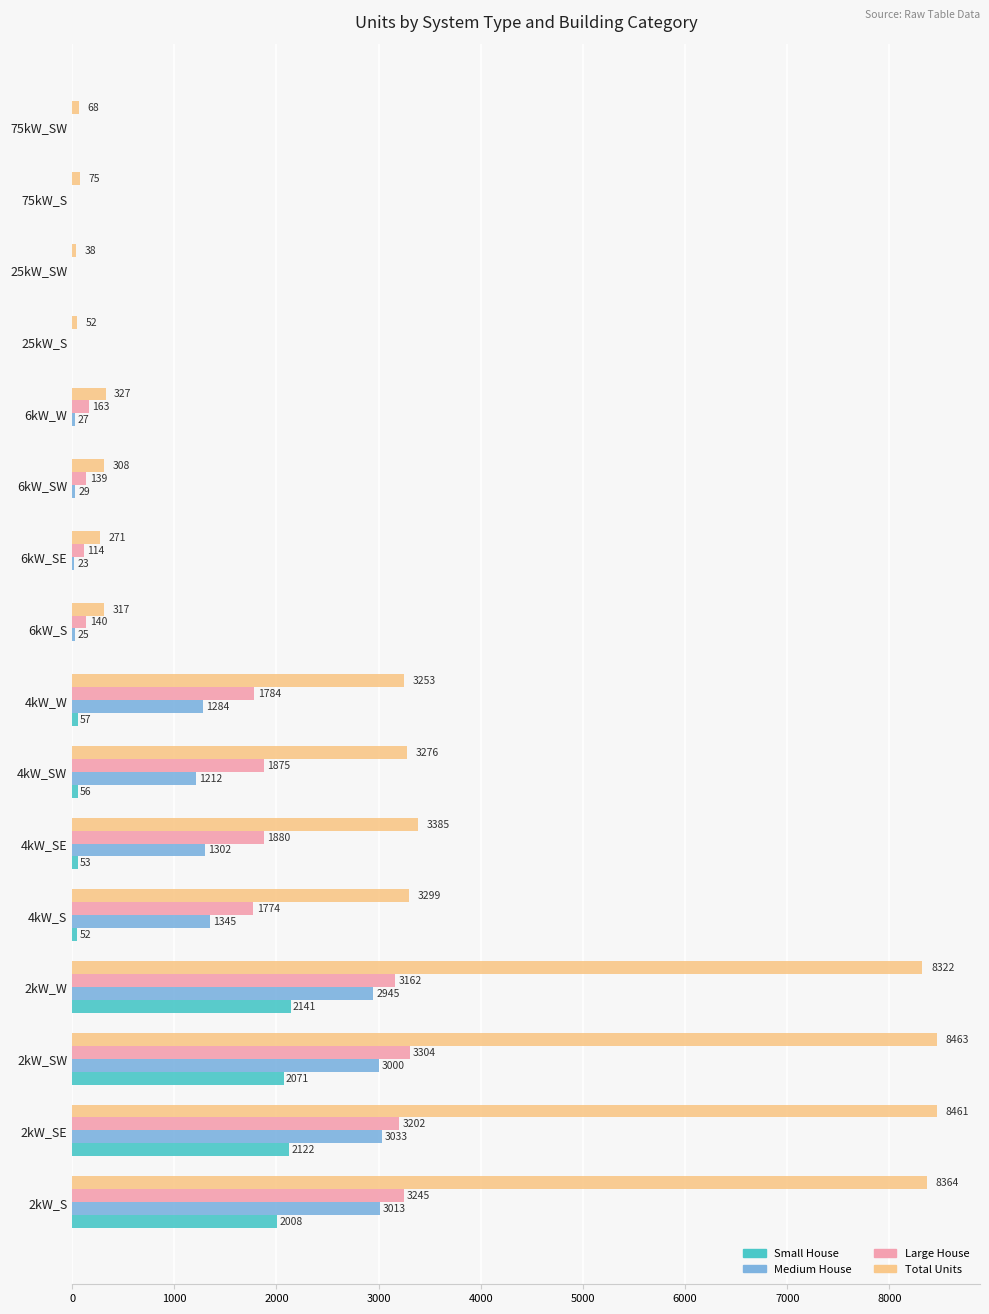

What is the sum of the Large House values at 6kW_W and 4kW_S?

1937